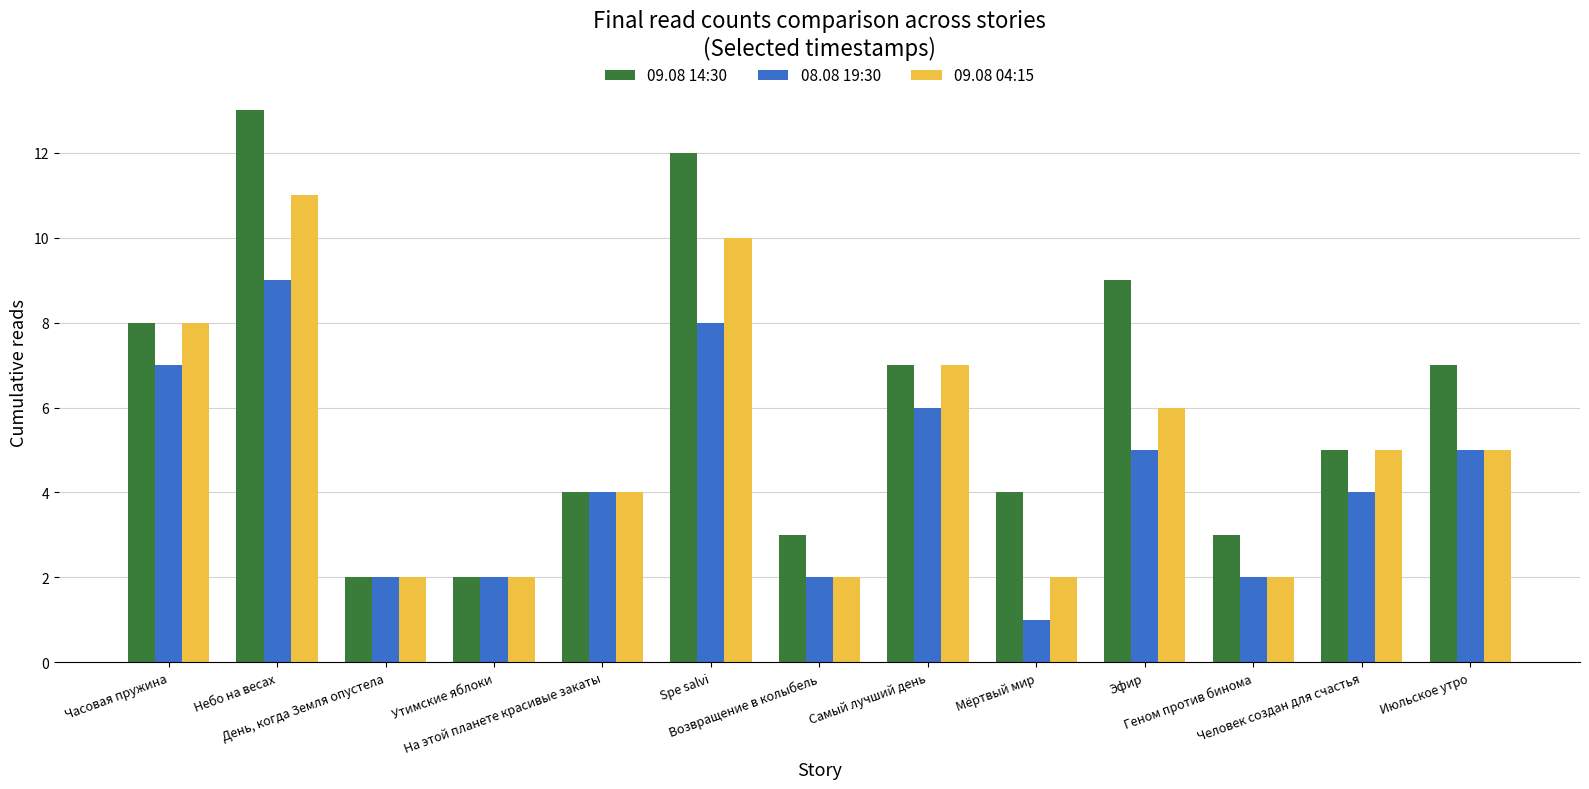

Which category has the highest value across all series?

Небо на весах